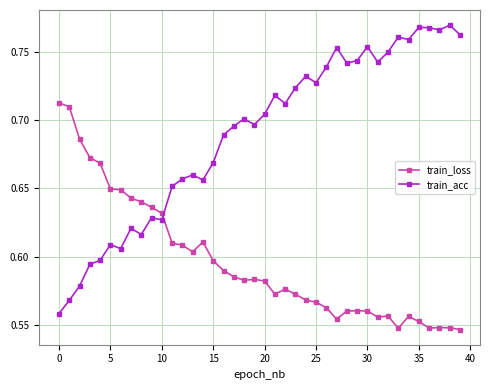

Does the chart display data point markers on the line(s)?

Yes